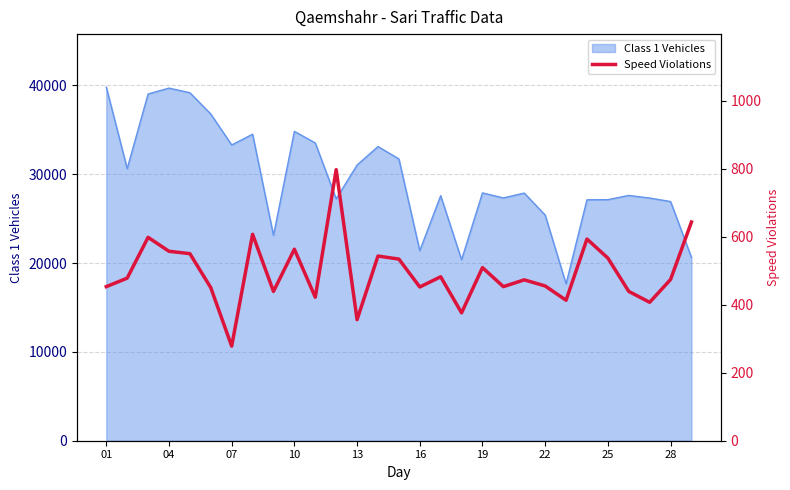

What is the lowest value of the Class 1 Vehicles series?

17657